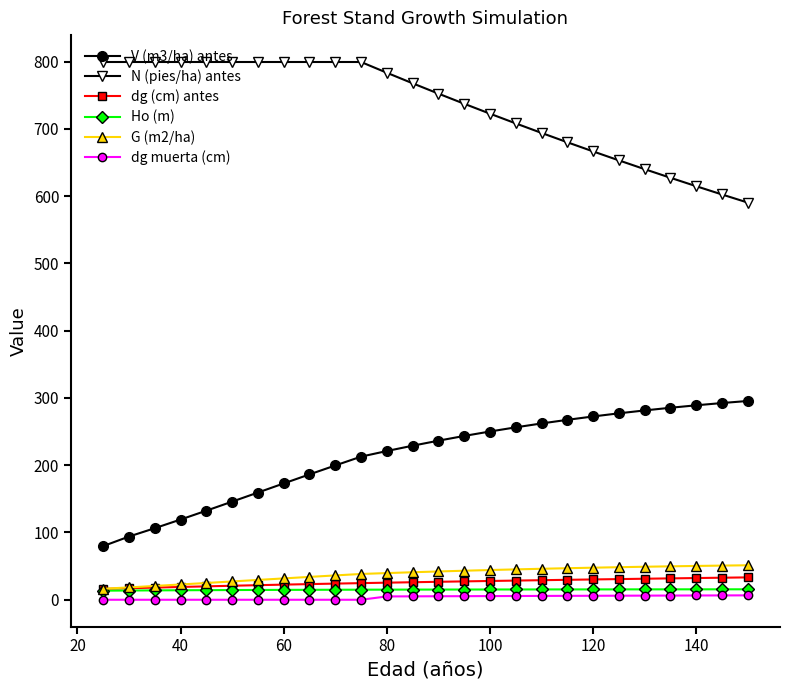

What is the greatest value displayed?

799.3